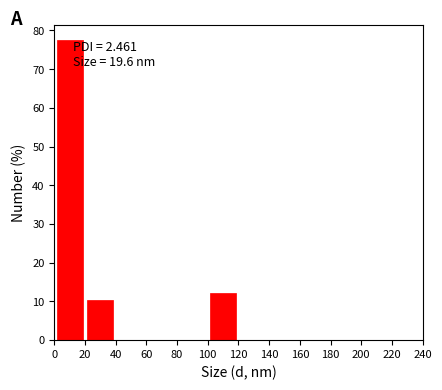

Which range on the x-axis has the tallest bar?

0 to 20